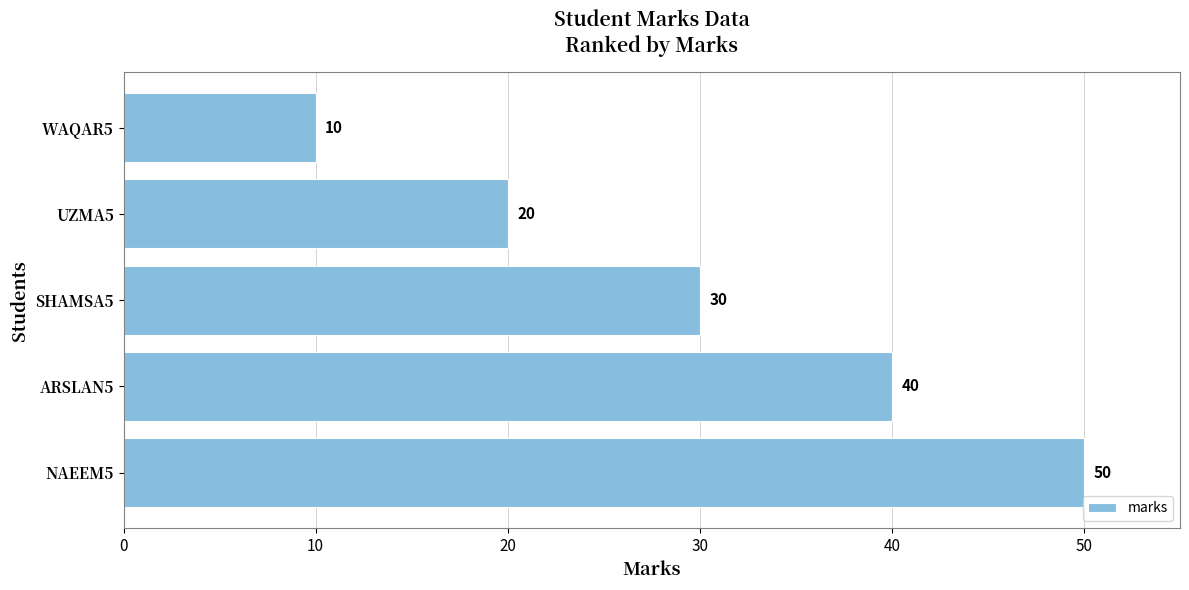

At which label is the value closest to 30?

SHAMSA5